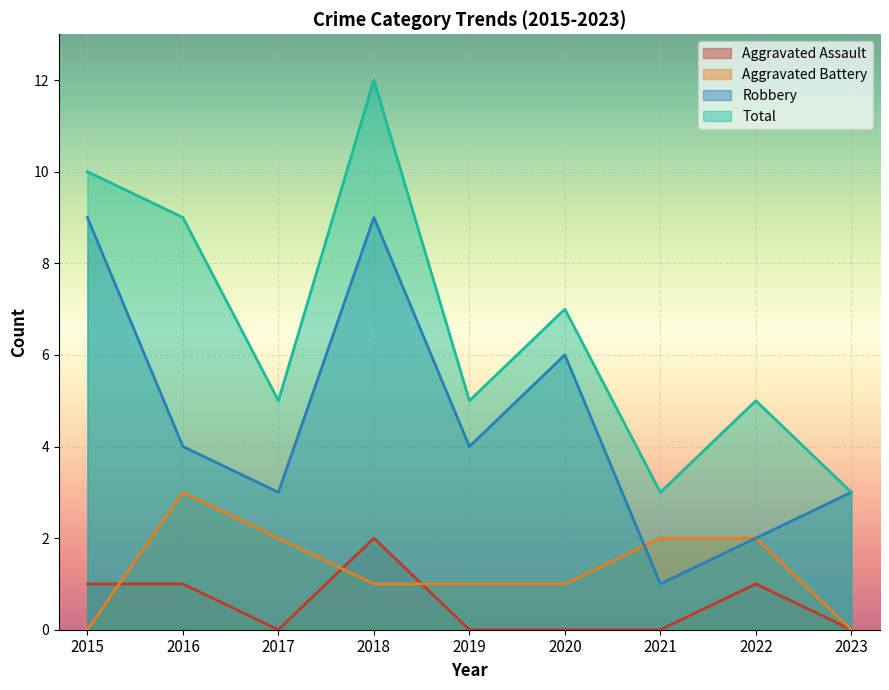

Between 2016 and 2022, which series saw the biggest shift?

Total